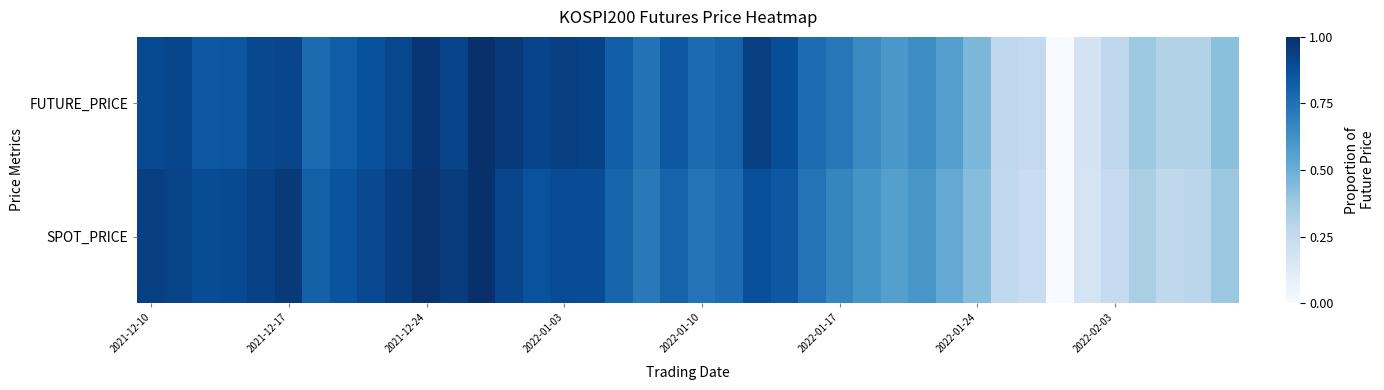

Reading right to left, what are all the values shown in this chart?

FUTURE_PRICE: 0.4	0.3	0.3	0.4	0.3	0.2	0.0	0.3	0.3	0.5	0.6	0.6	0.6	0.7	0.7	0.8	0.9	0.9	0.8	0.8	0.8	0.7	0.8	0.9	0.9	0.9	1.0	1.0	0.9	1.0	0.9	0.9	0.8	0.8	0.9	0.9	0.9	0.8	0.9	0.9
SPOT_PRICE: 0.4	0.3	0.3	0.3	0.2	0.2	0.0	0.2	0.3	0.4	0.5	0.6	0.6	0.6	0.7	0.7	0.8	0.9	0.8	0.7	0.8	0.7	0.8	0.9	0.9	0.9	0.9	1.0	1.0	1.0	0.9	0.9	0.9	0.8	1.0	0.9	0.9	0.9	0.9	0.9